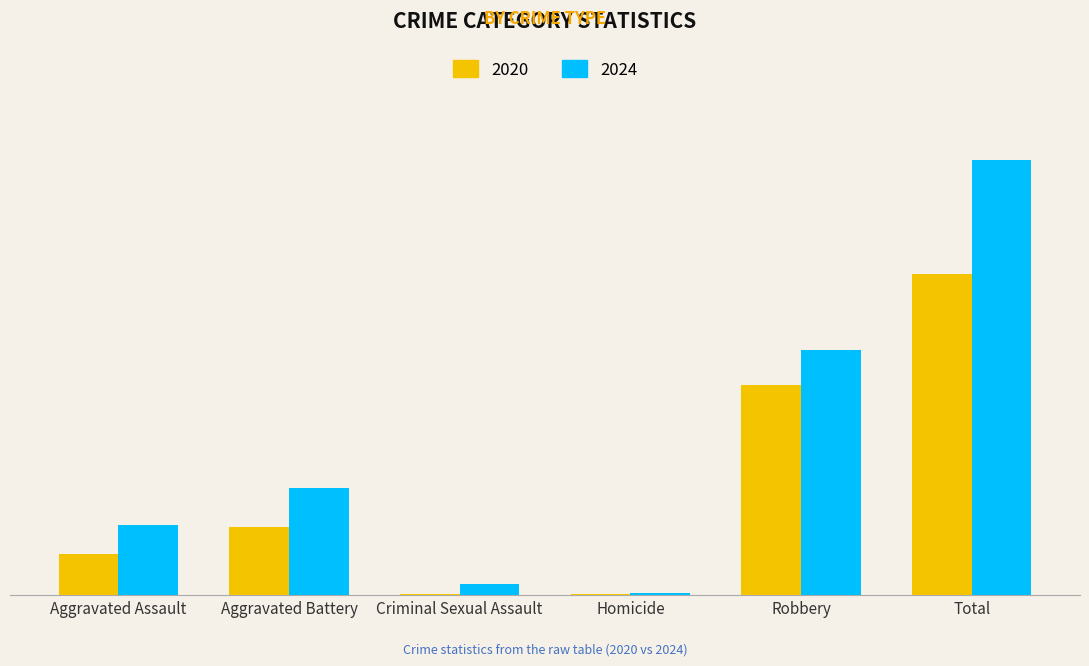

What is the value of the 2020 bar at the 2nd from the left?

143